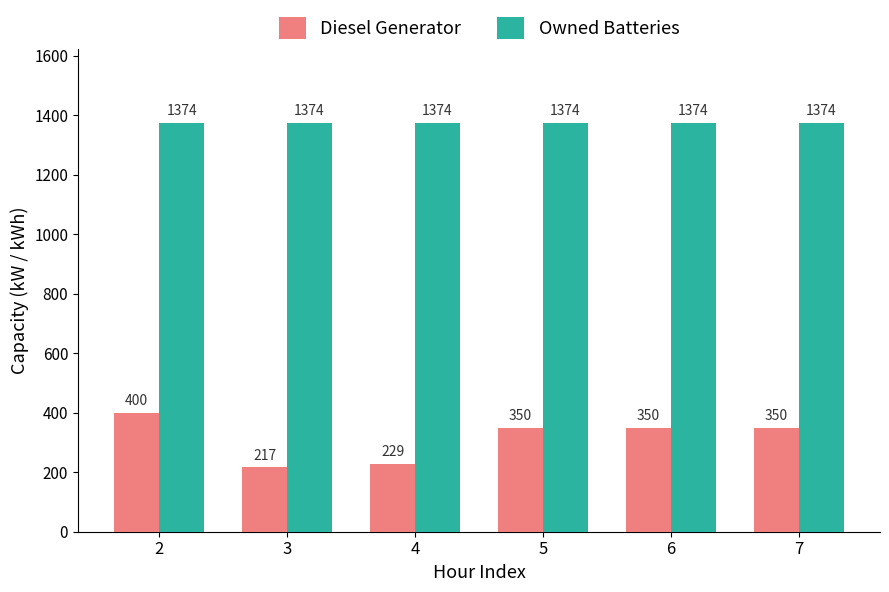

Which series has the widest spread of values?

Diesel Generator